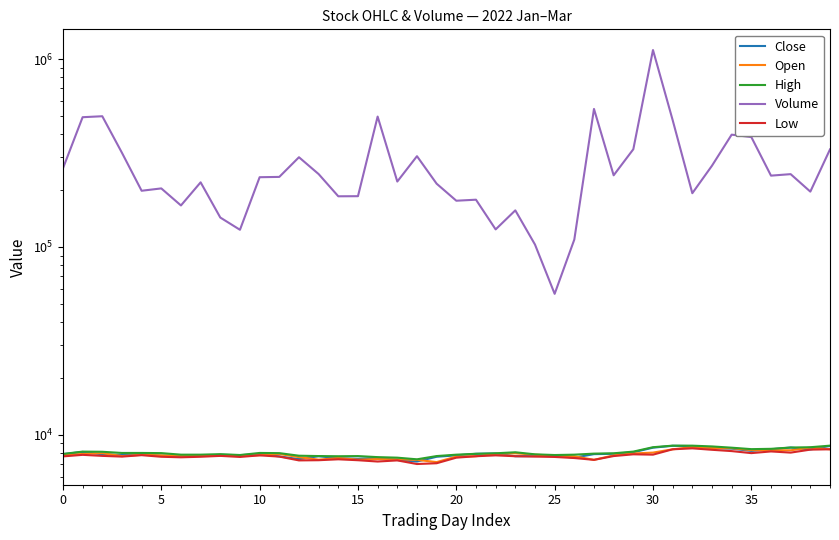

What is the total value across all series at 12?

330324